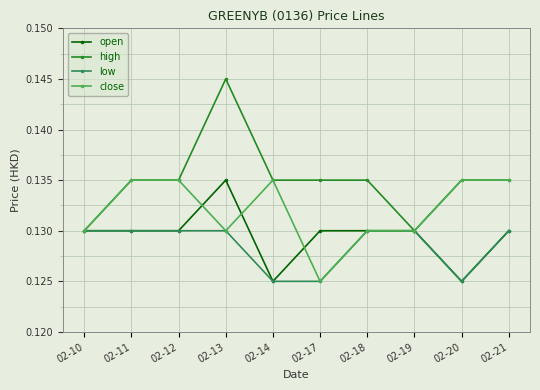

What is the total value across all series at 02-19?

0.5